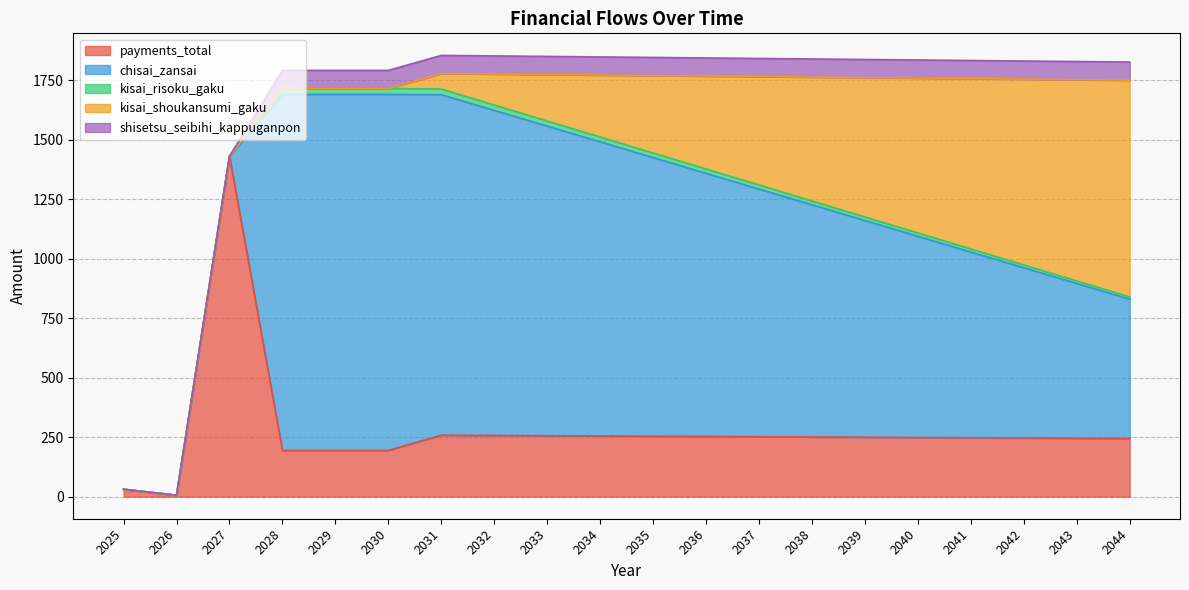

Does the chart have visible grid lines?

Yes